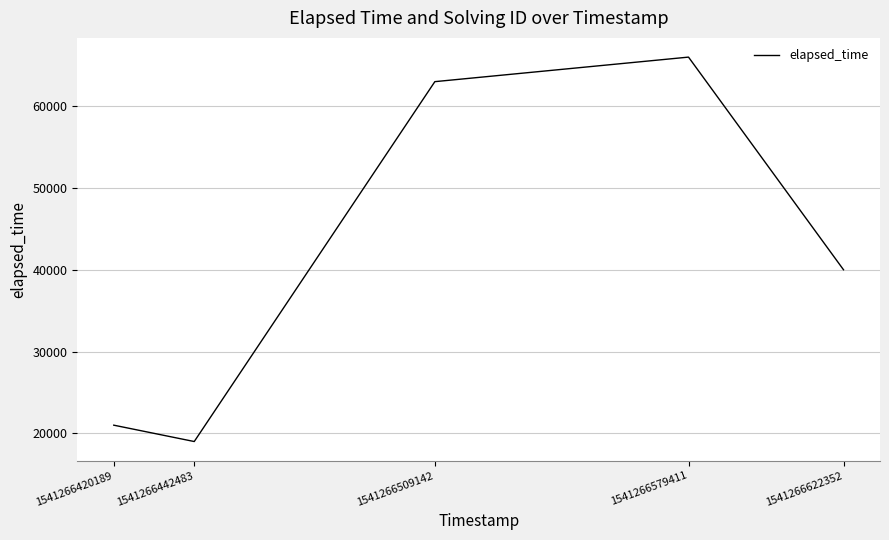

Between 1541266622352 and 1541266442483, which is larger?

1541266622352